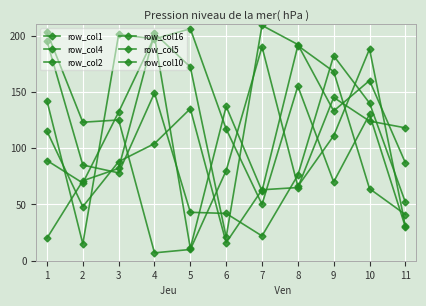

Is this an area chart (filled region under the line)?

No